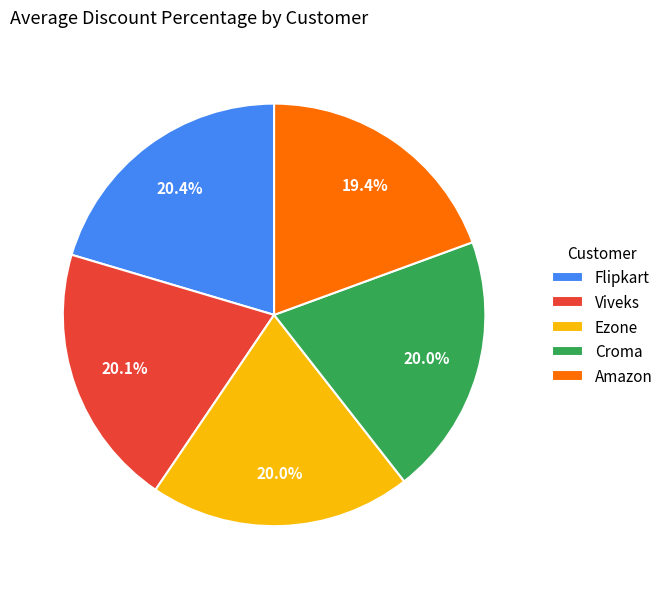

Is the sum of Ezone and Amazon greater than half?

No